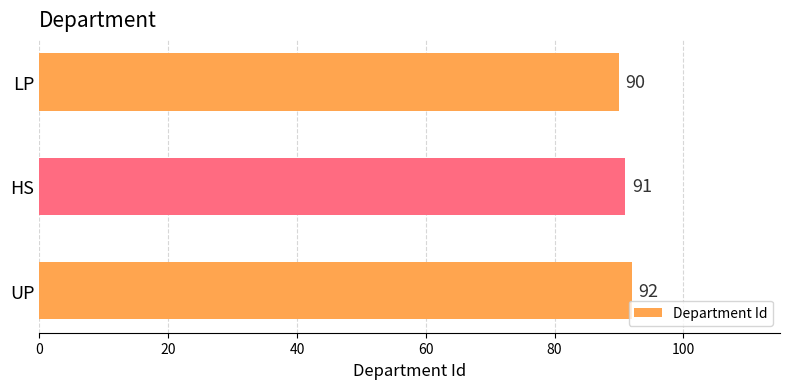

What value does the data have at UP?

92